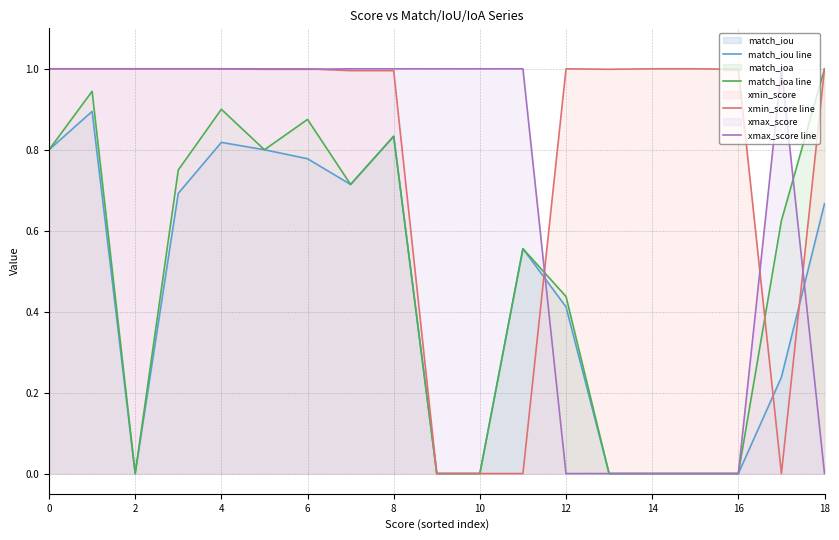

At which label is xmax_score line closest to 0?

18